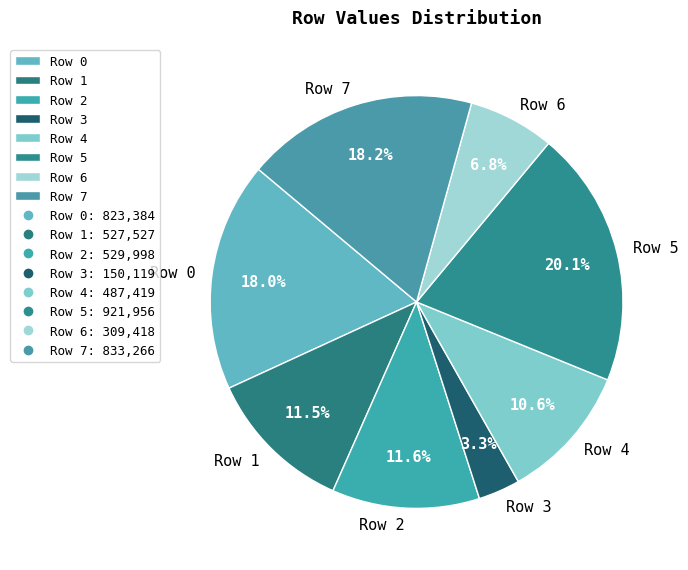

How many slices are in this pie chart?

8